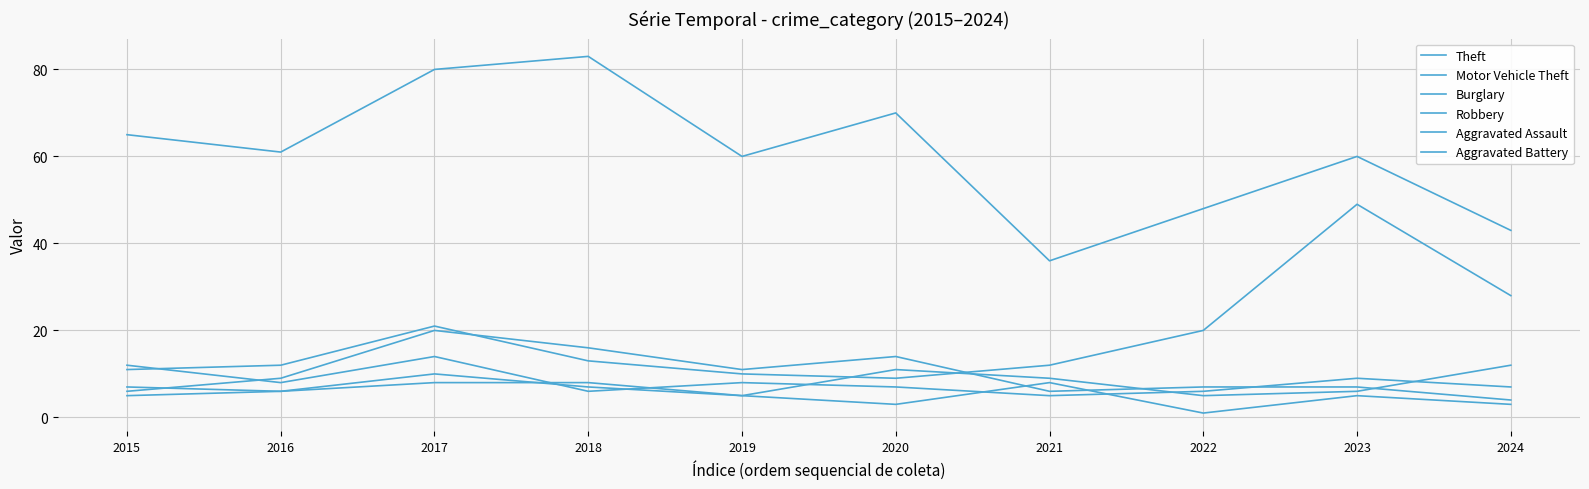

What is the difference between the highest and lowest values at 2023?

55